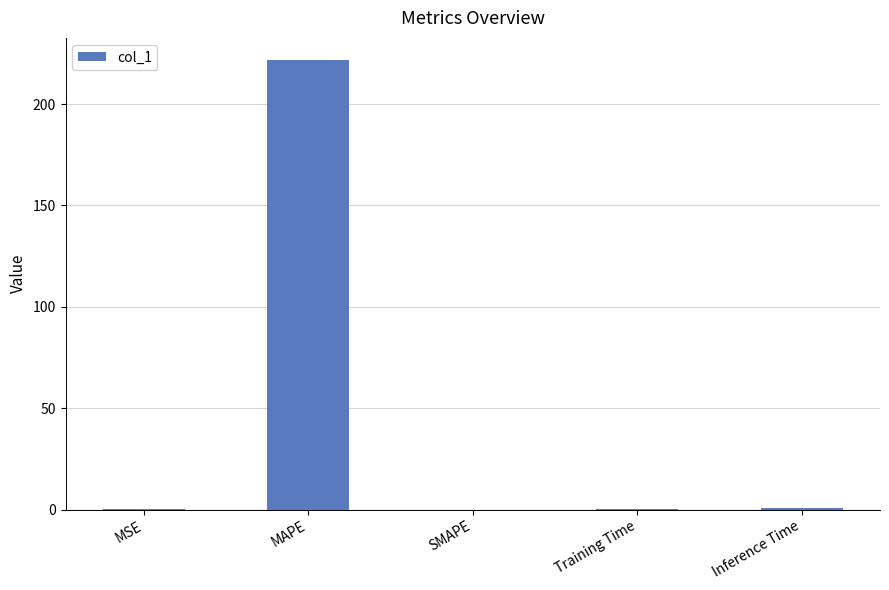

Is it true that the value at MAPE is 323.2?

False